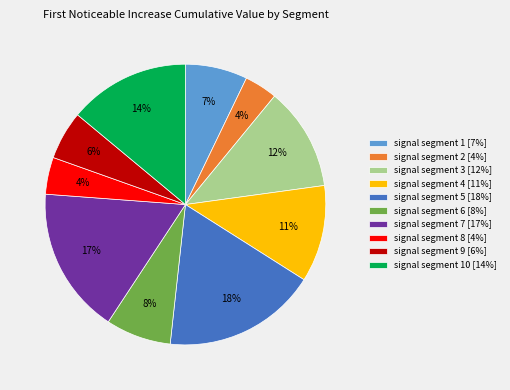

What percentage is the signal segment 10 [14%] slice, to the nearest percent?

14%